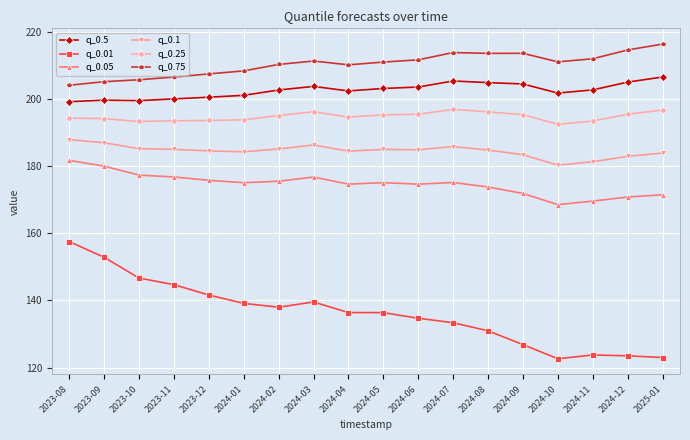

At how many categories does at least one series exceed 141?

18